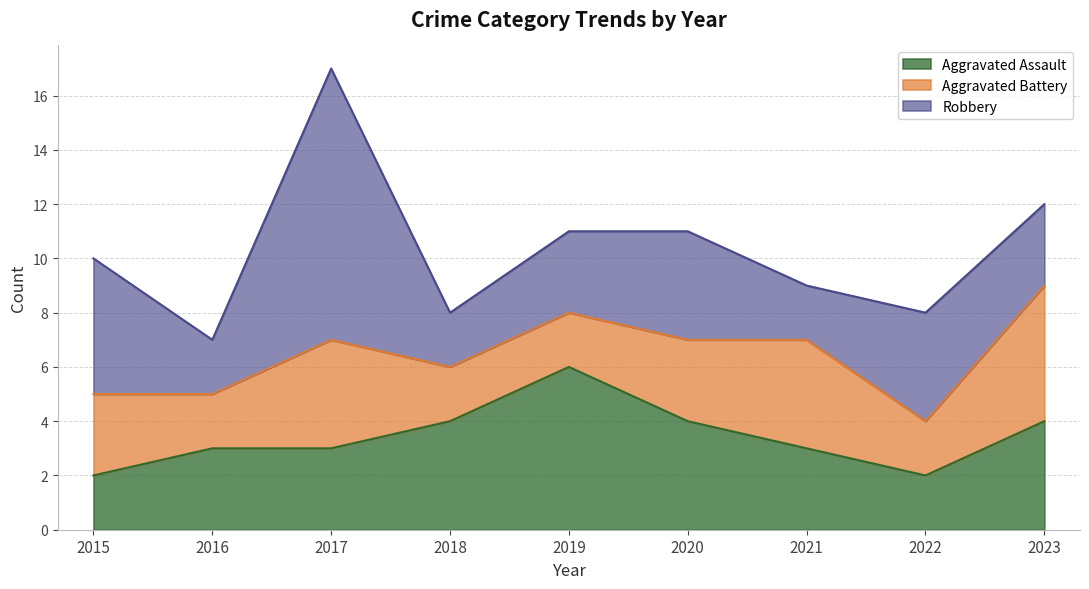

What is the difference between the Robbery values at 2015 and 2022?

1